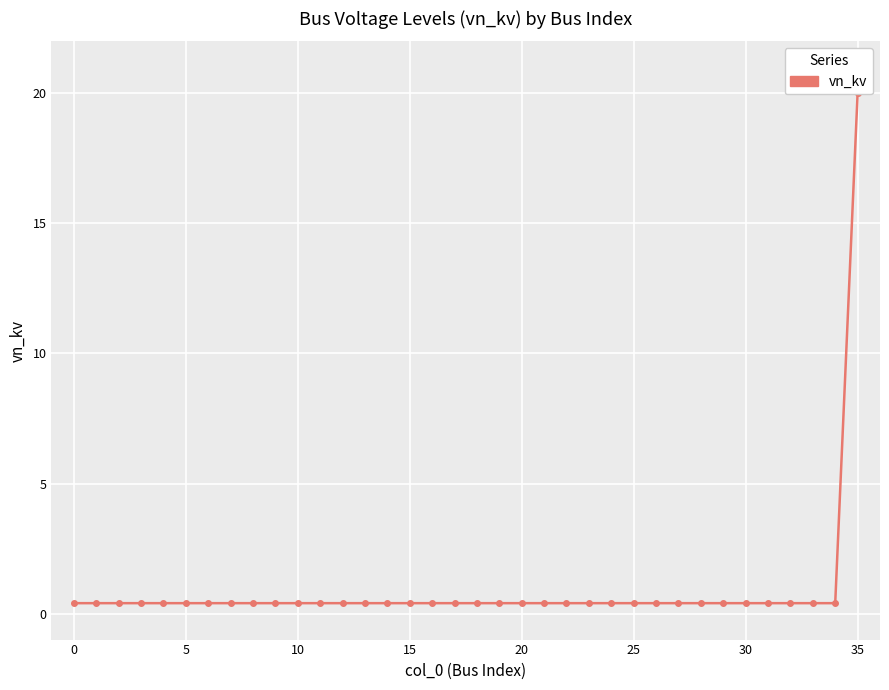

True or false: the data shows 0.4 at 10.

True